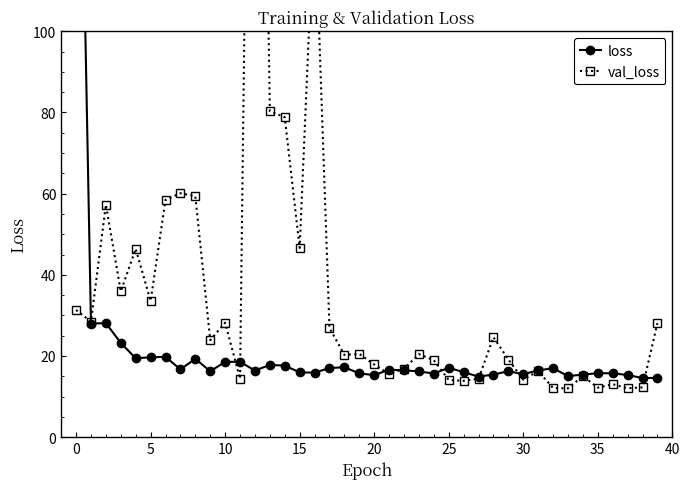

What is the highest value of the val_loss series?

310.9